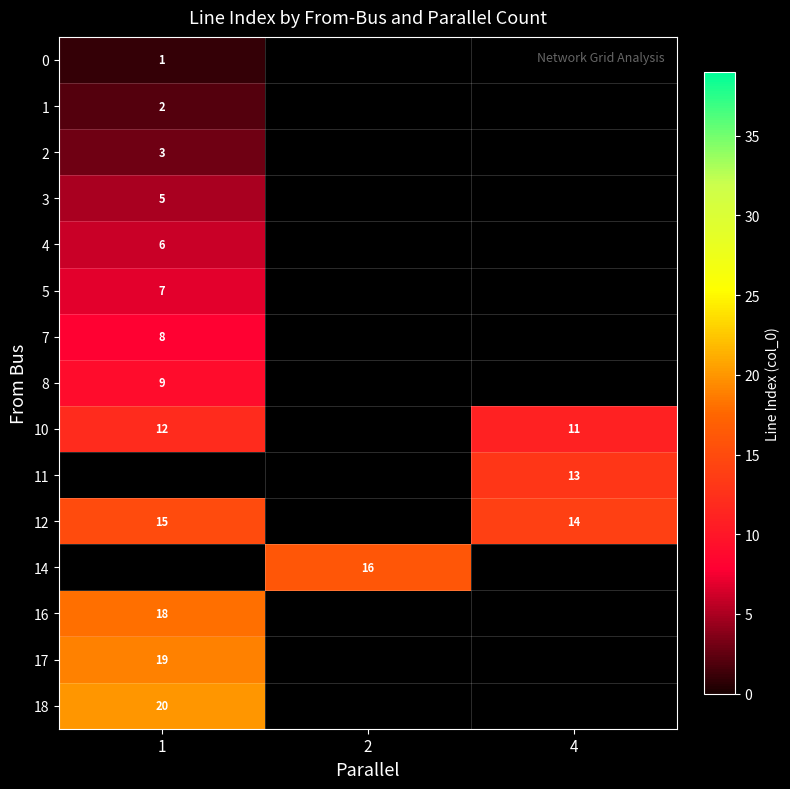

At how many categories does at least one series exceed 9?

3